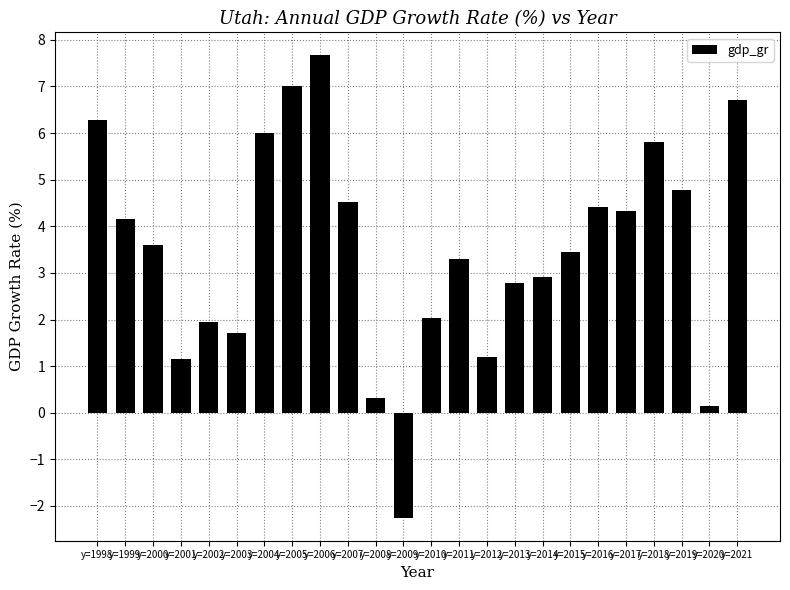

What is the average value?

3.5